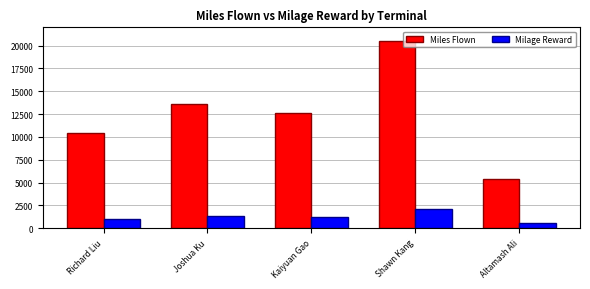

Which category has the highest value in the Miles Flown series?

Shawn Kang